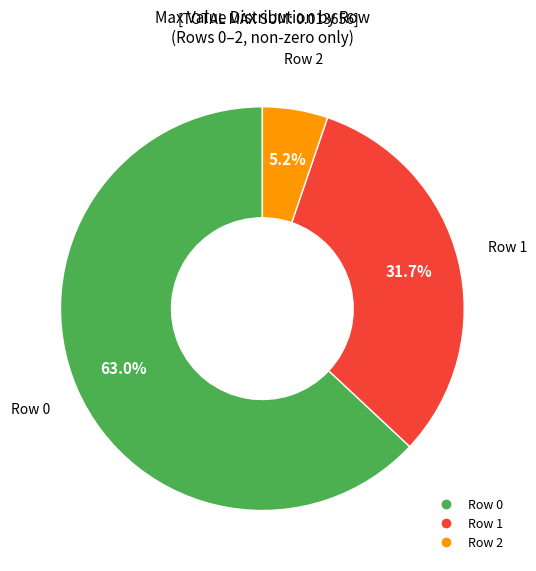

Does any single category account for the majority?

Yes